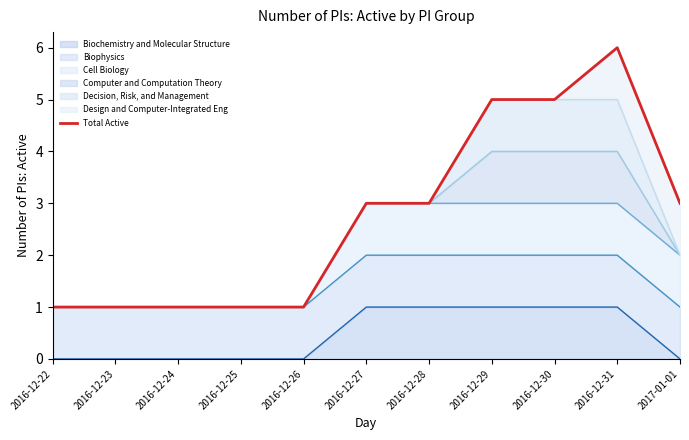

Where does the data first go above 3?

2016-12-29